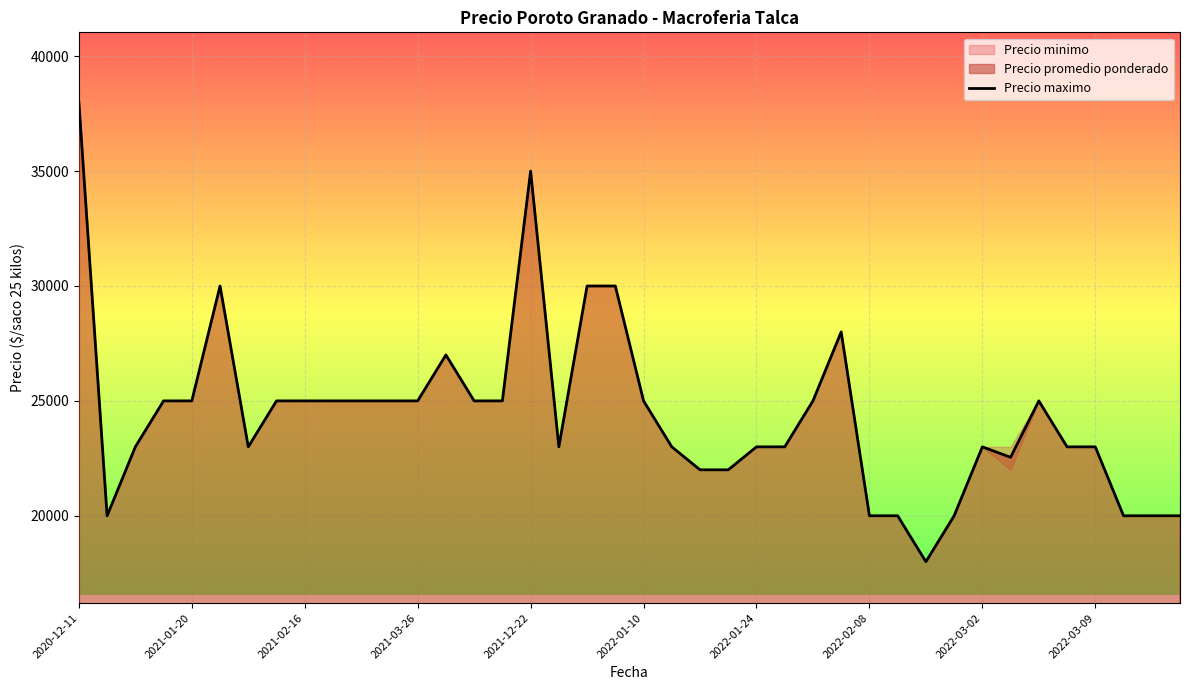

What is the maximum value shown in the chart?

38000